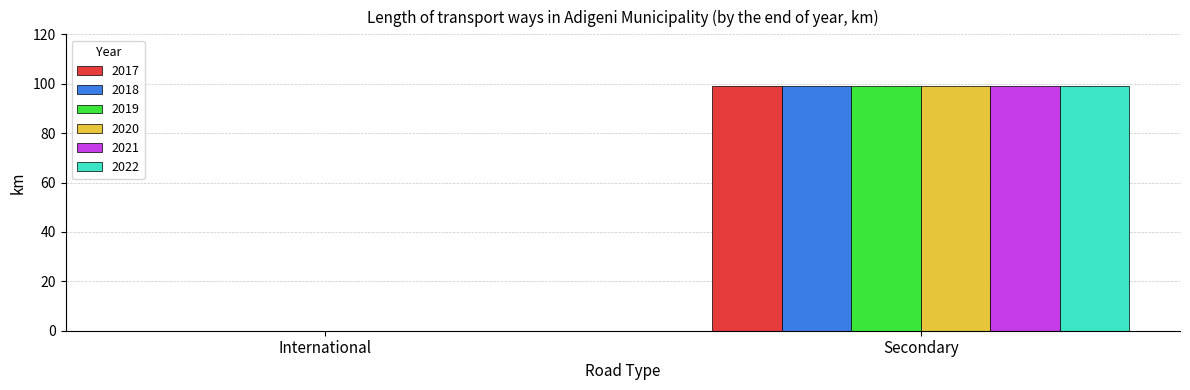

How many categories are shown in the chart?

2